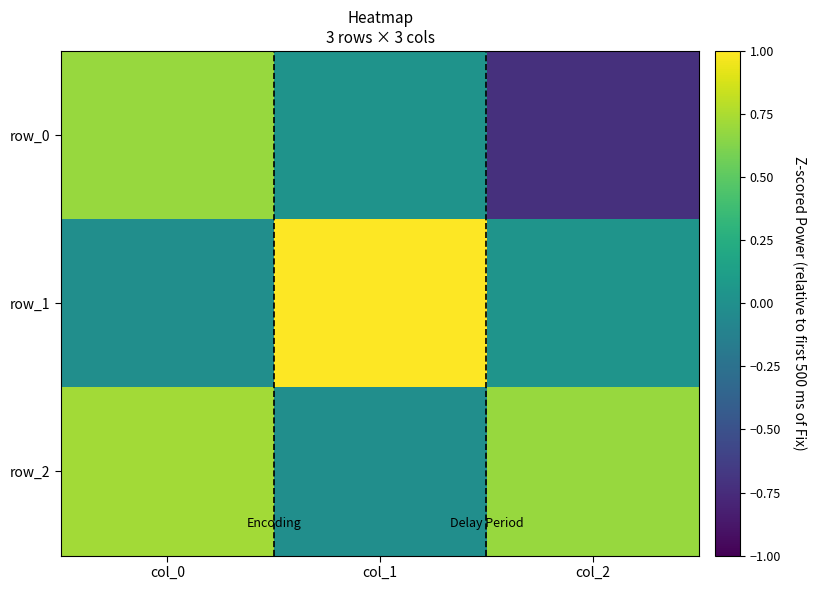

At which category is the sum across all series the highest?

col_0